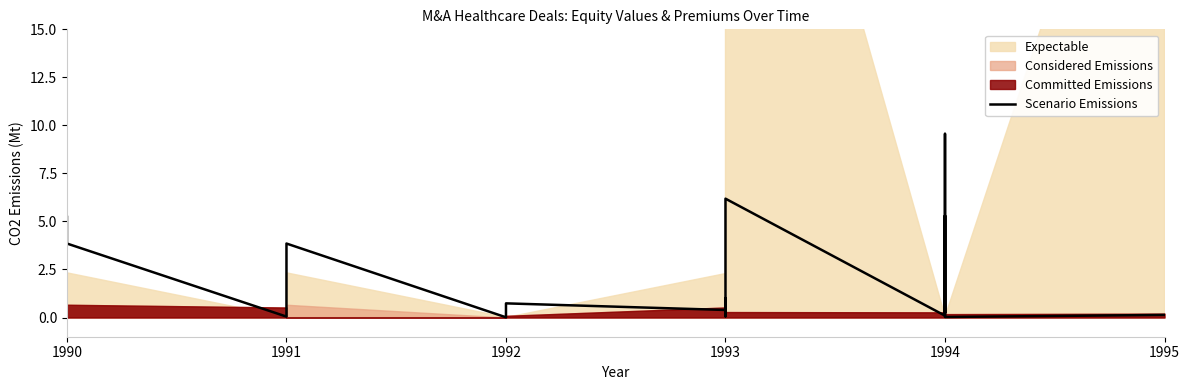

What is the greatest value displayed?

9.6